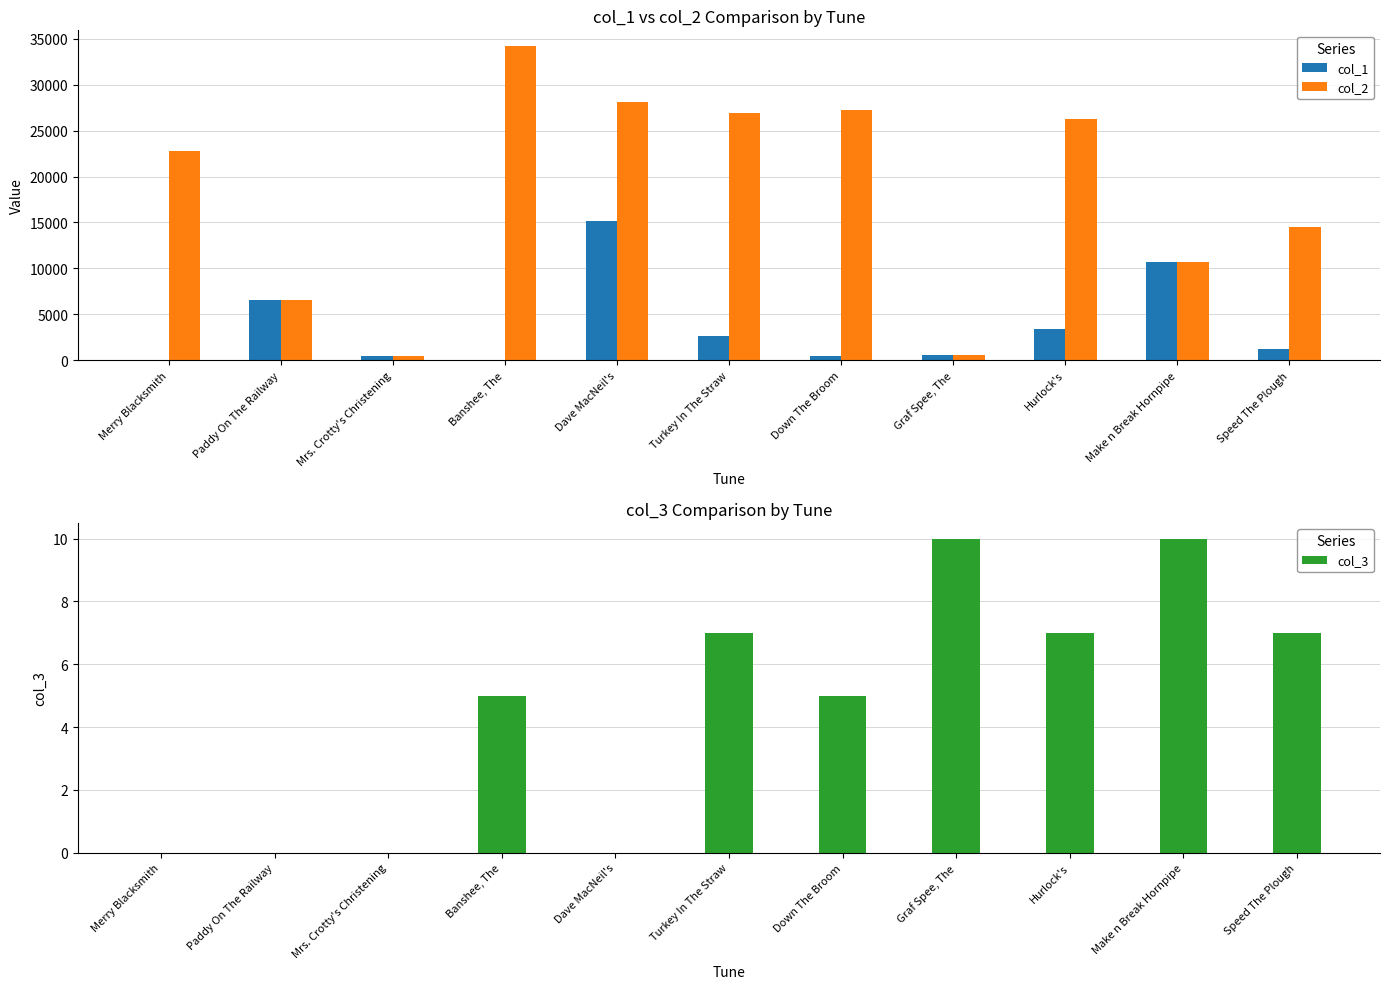

At Paddy On The Railway, list the series in order from smallest to largest.

col_3, col_1, col_2